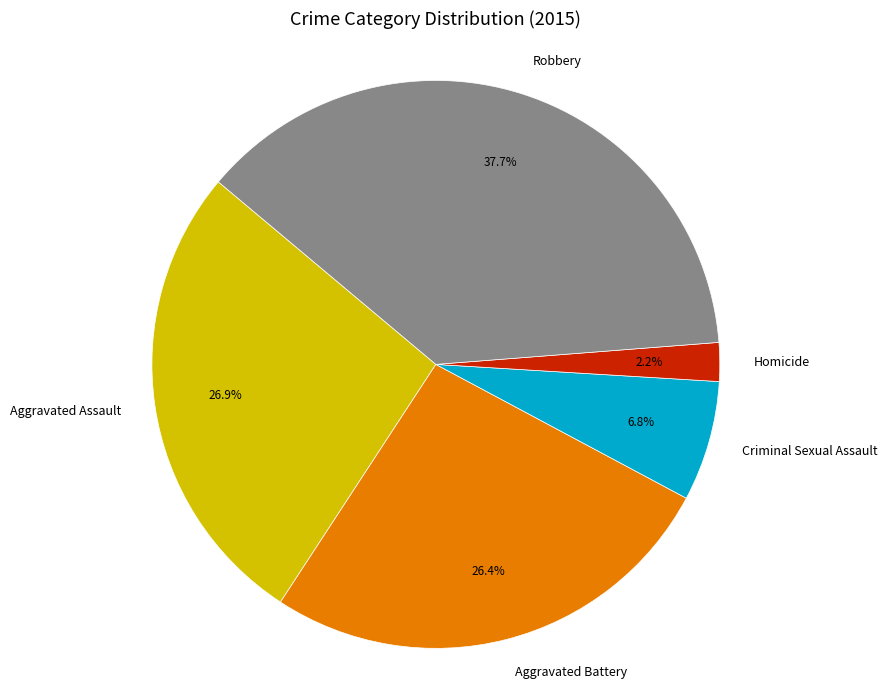

Is Robbery the majority of the pie?

No